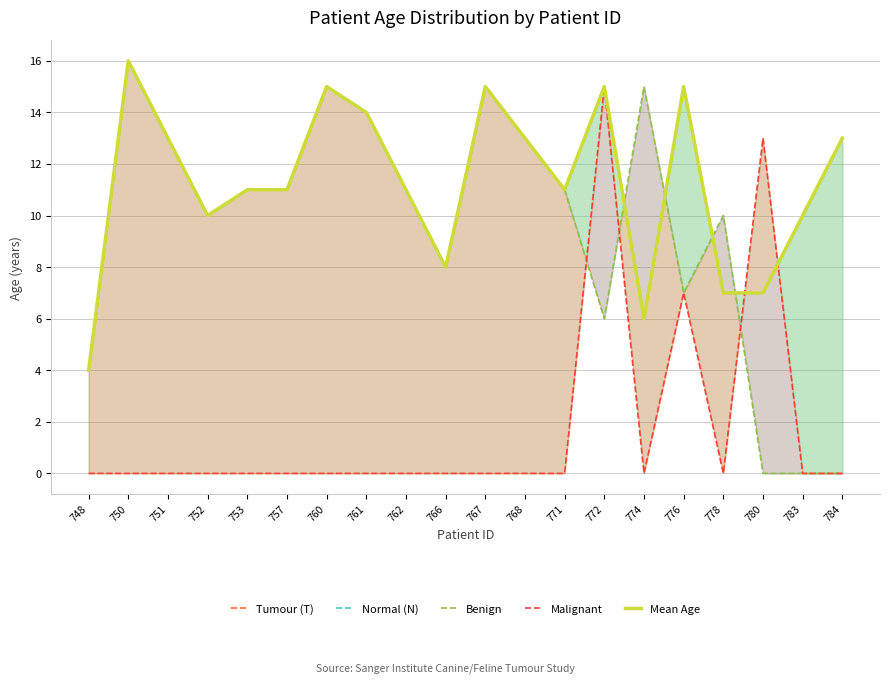

Between 750 and 784, which series saw the biggest shift?

Benign